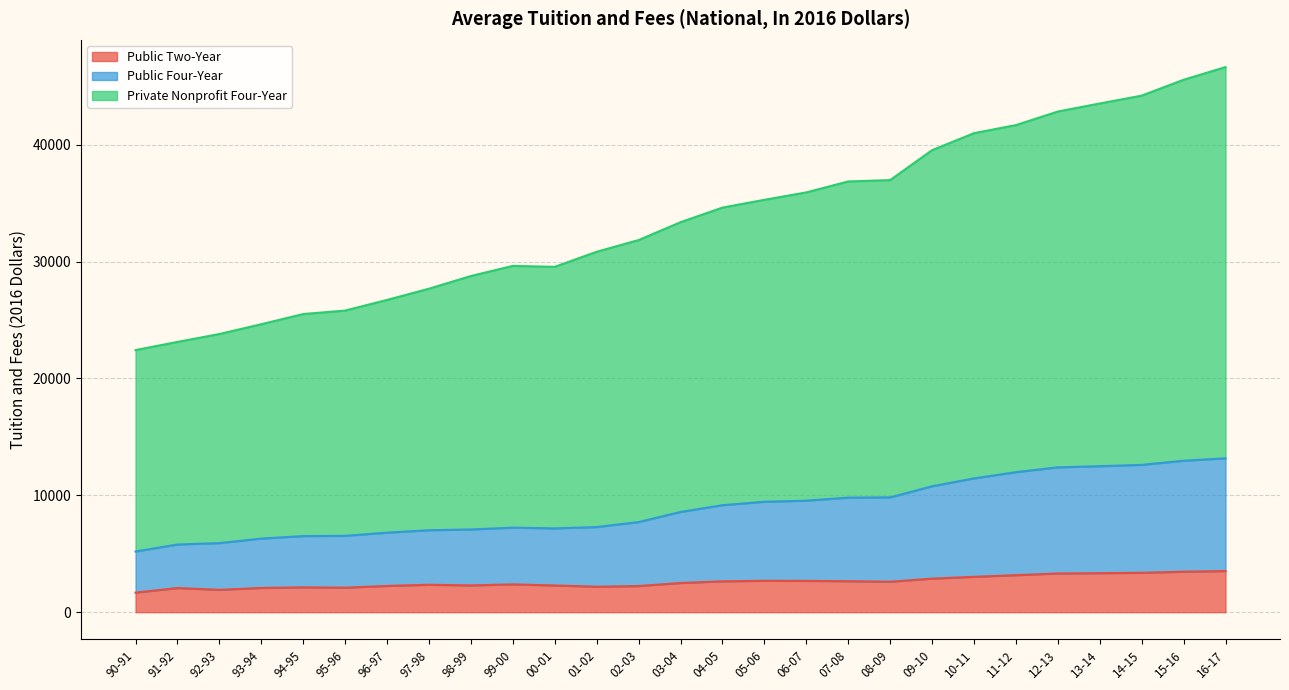

Which category has the lowest value across all series?

90-91